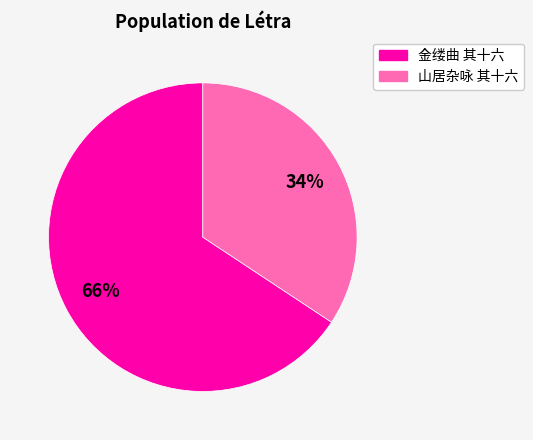

How many slices are in this pie chart?

2